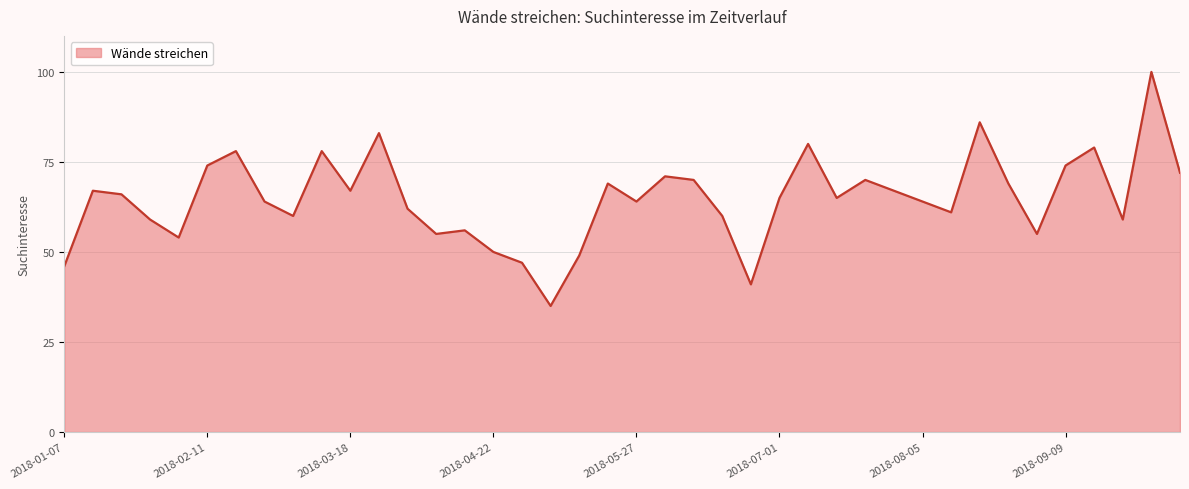

What is the difference between the maximum and minimum values?

65